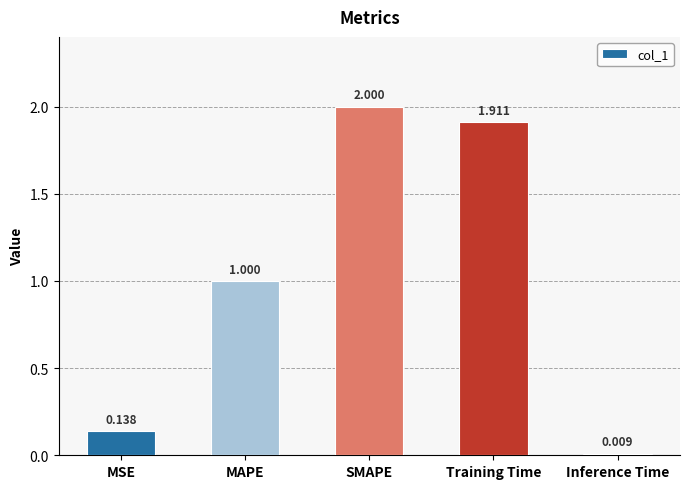

What is the change in value from Training Time to Inference Time?

-1.9